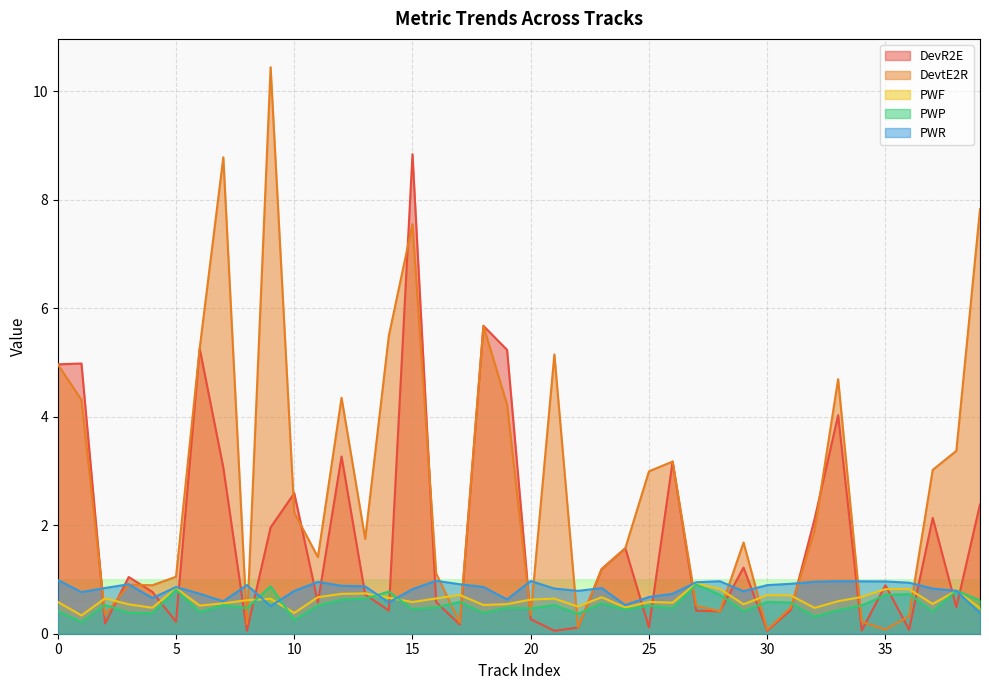

Is it true that PWF equals 1.3 at 12?

False